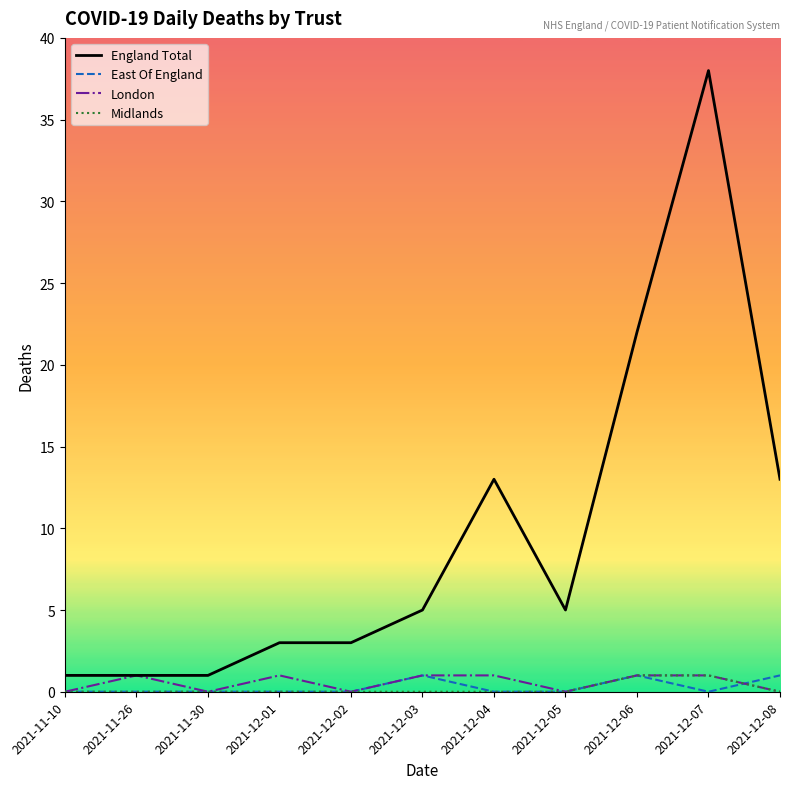

The England Total series shows 13 at 2021-12-08. True or false?

True